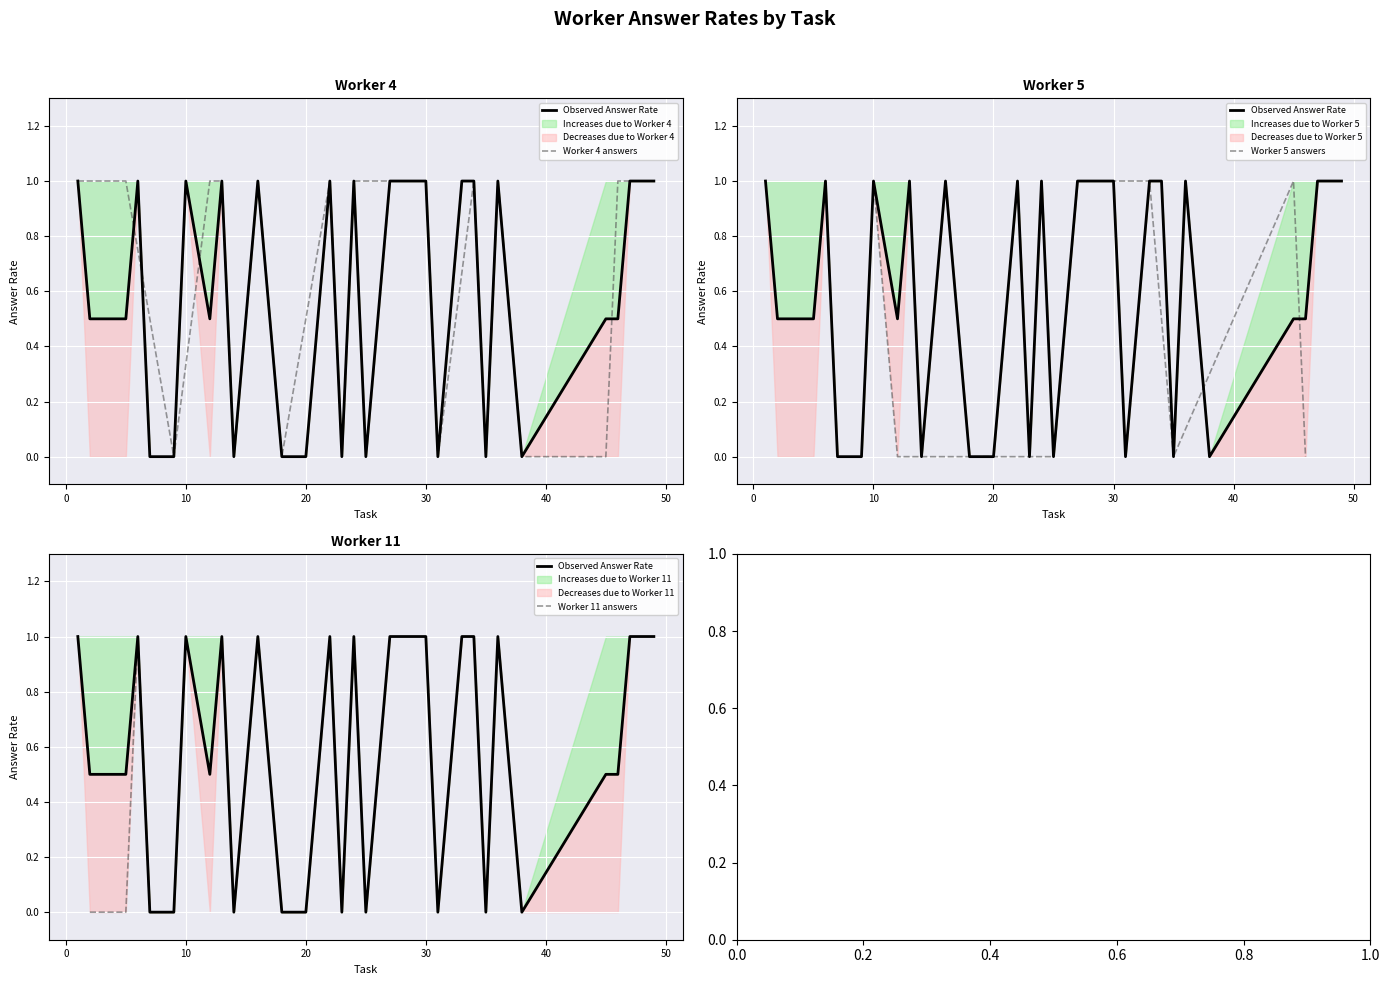

Which series has the largest range (max minus min)?

answer_rate